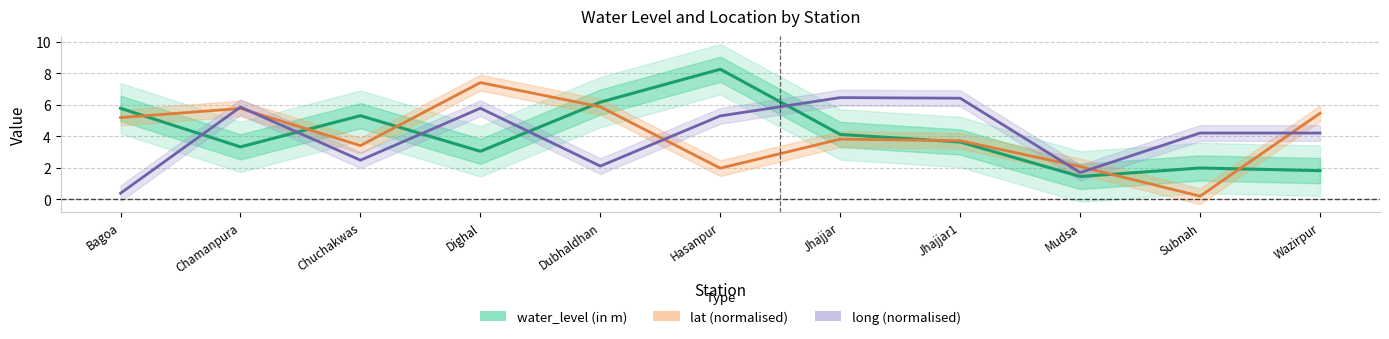

What is the approximate value of water_level (in m) at Bagoa?

5.8